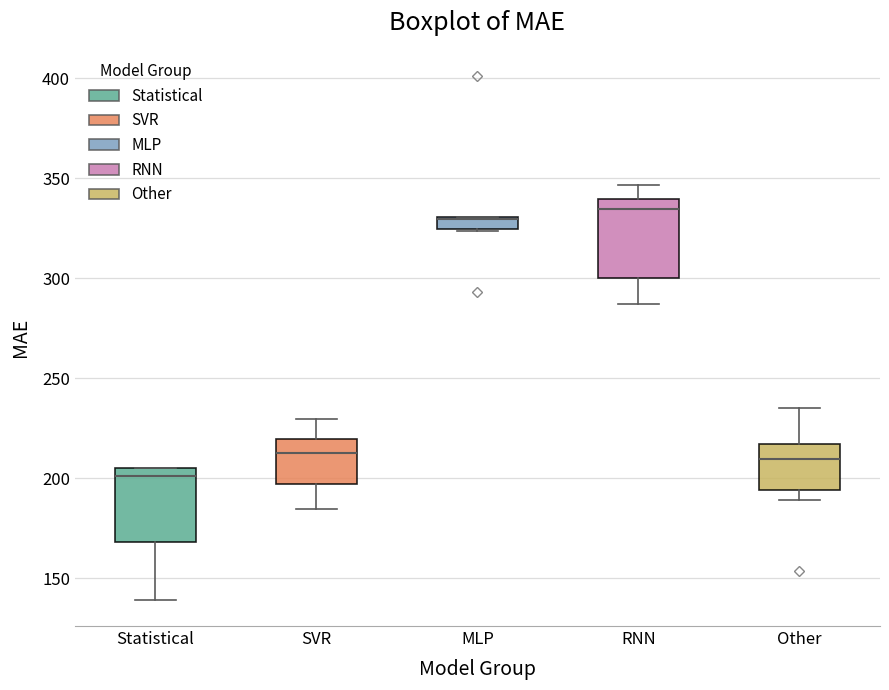

Which box has the lowest median line?

Statistical